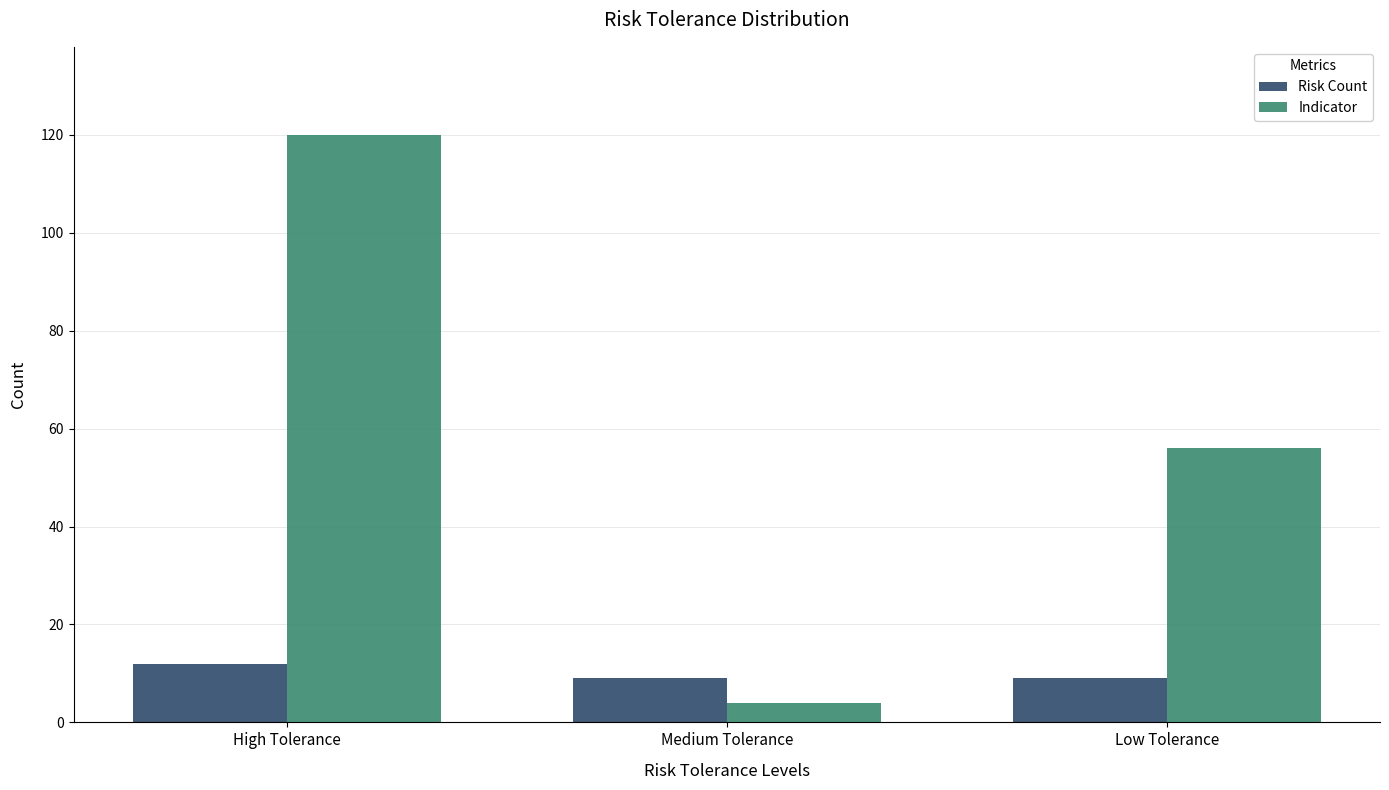

Which series changed the most between High Tolerance and Low Tolerance?

Indicator